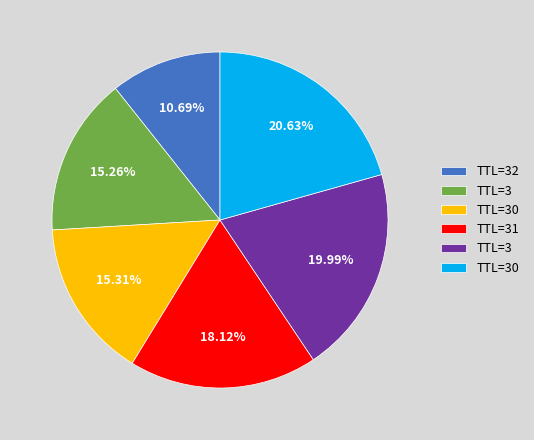

Is there a majority slice in this chart?

No